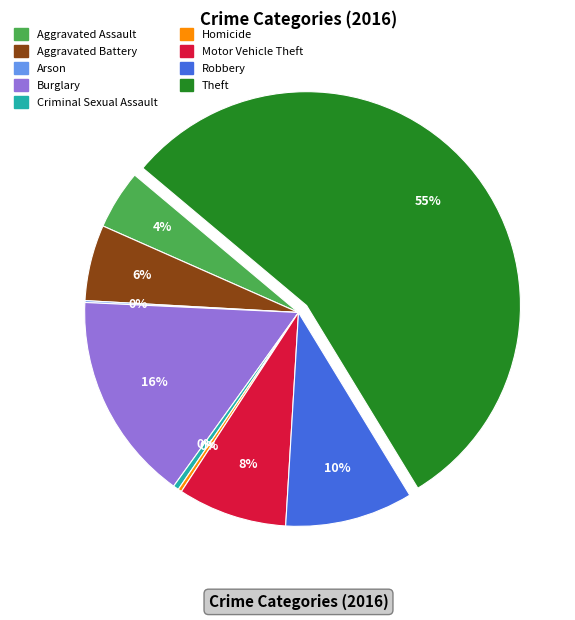

To the nearest percent, what is the average slice percentage?

11%